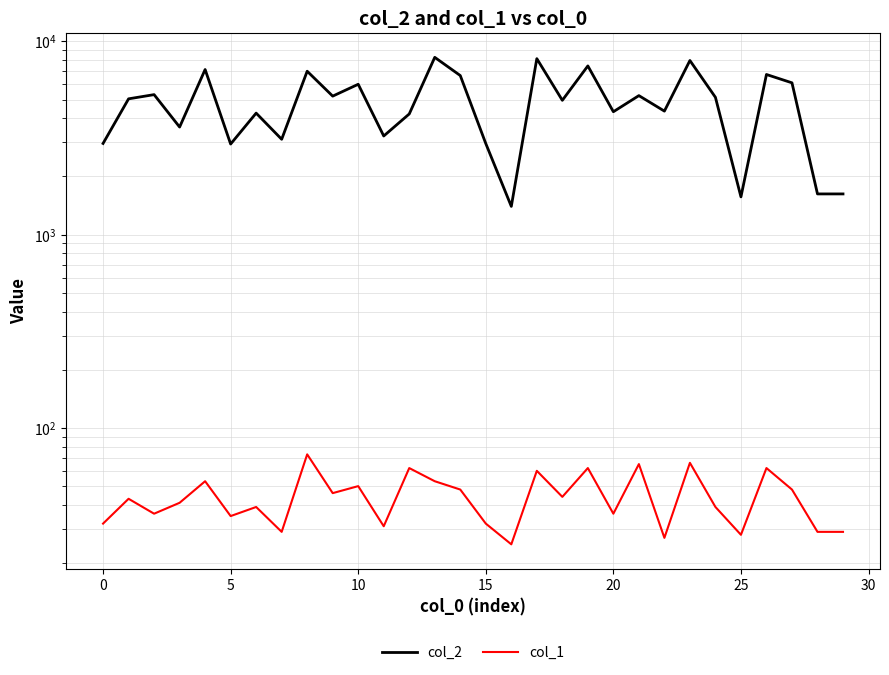

Count the number of categories in the chart.

30